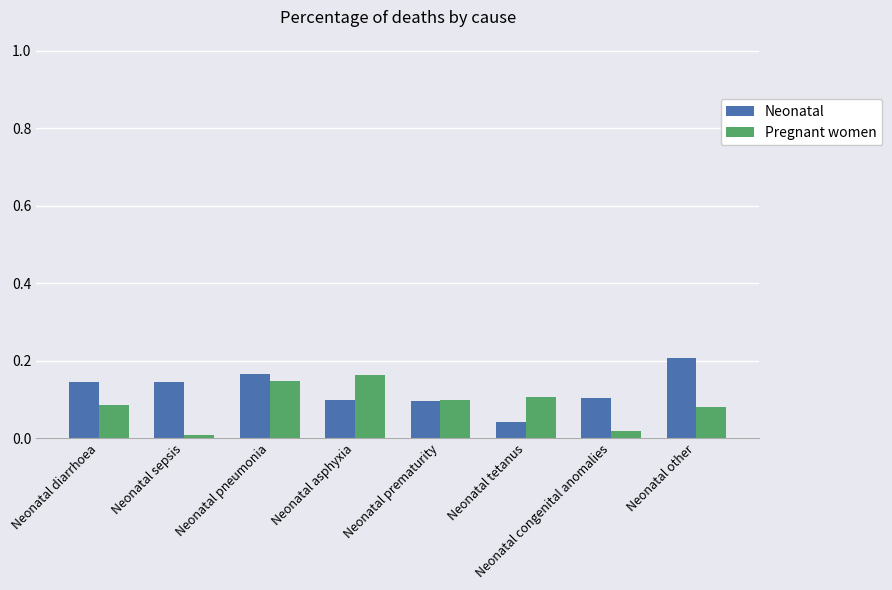

What is the label of the 4th bar from the right?

Neonatal prematurity